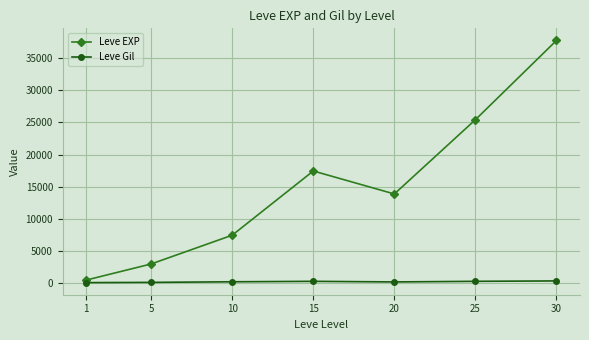

The value of Leve EXP at 30 is 61297.3. True or false?

False